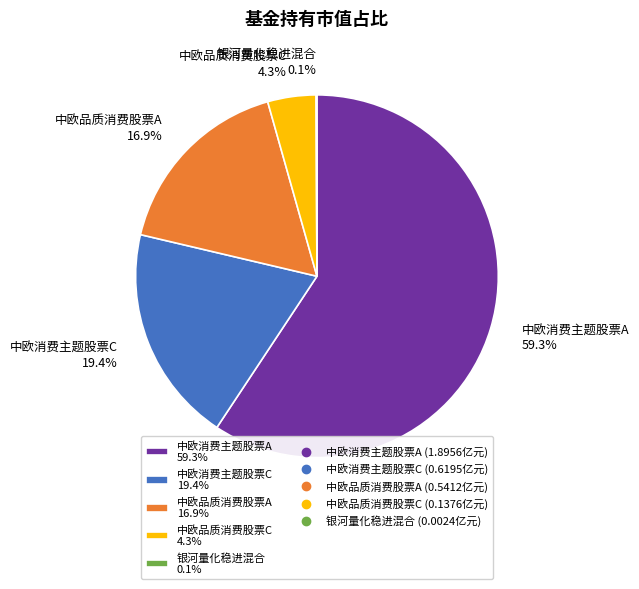

How much of the chart is everything except 中欧品质消费股票C 4.3%?

95.7%